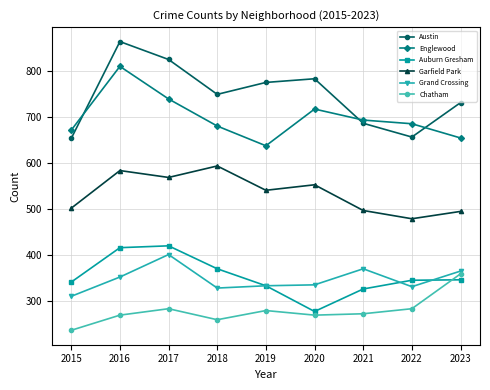

List the series in order of their peak value, lowest first.

Chatham, Grand Crossing, Auburn Gresham, Garfield Park, Englewood, Austin